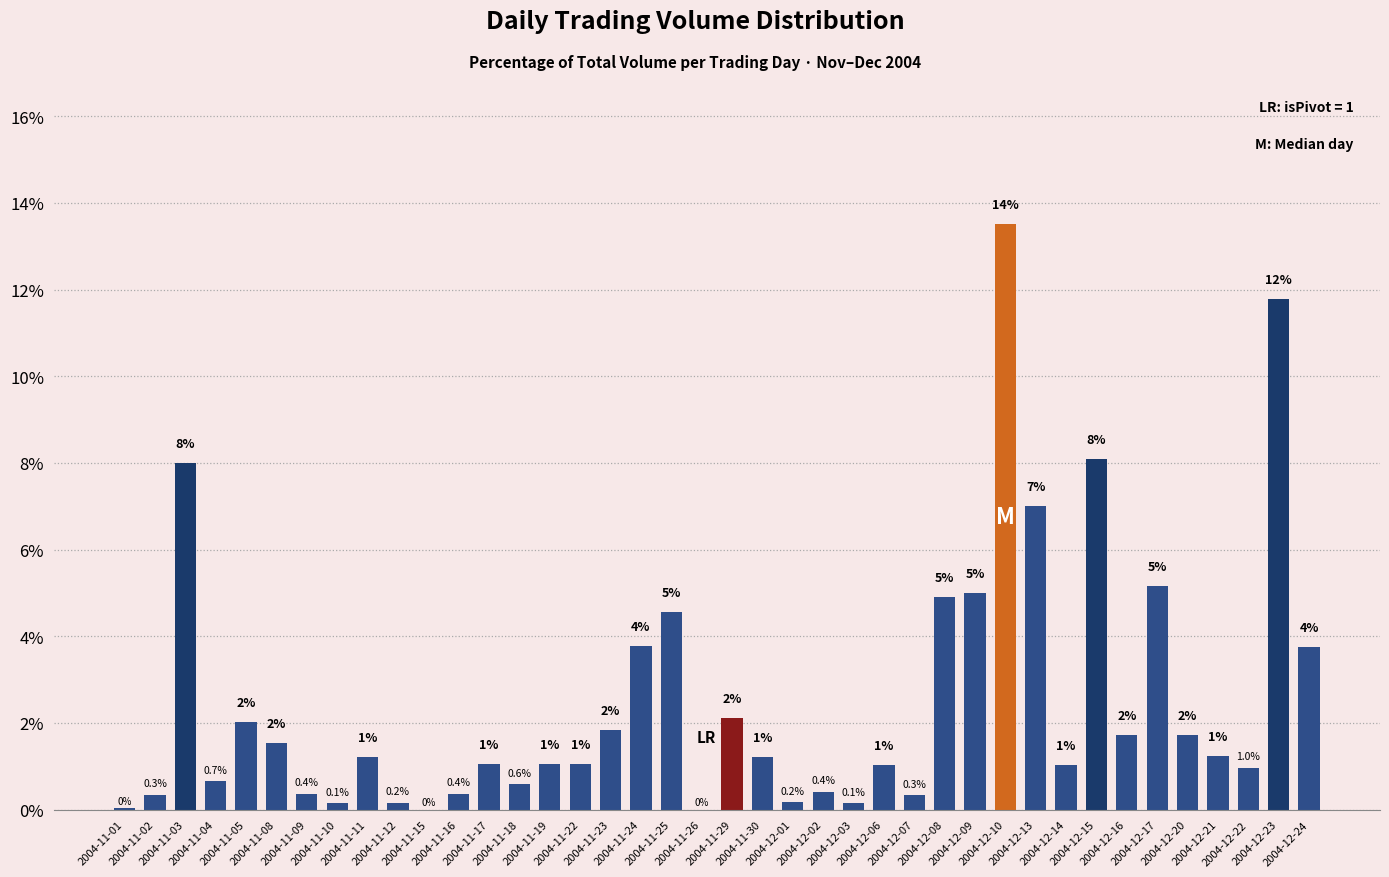

What is the change in value from 2004-11-12 to 2004-12-08?

+4.7